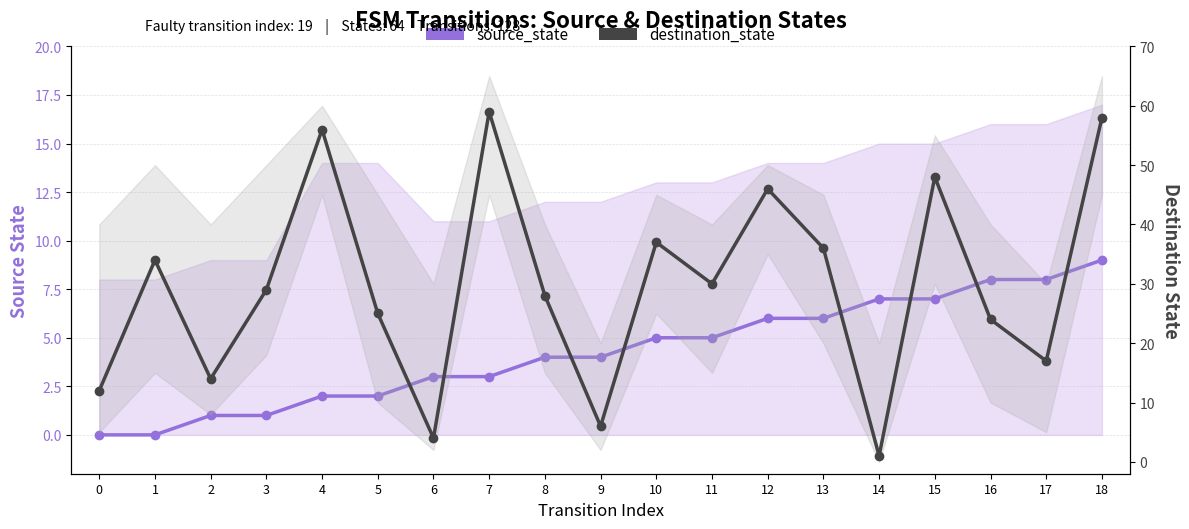

List the series in order of their overall mean, highest first.

destination_state, source_state